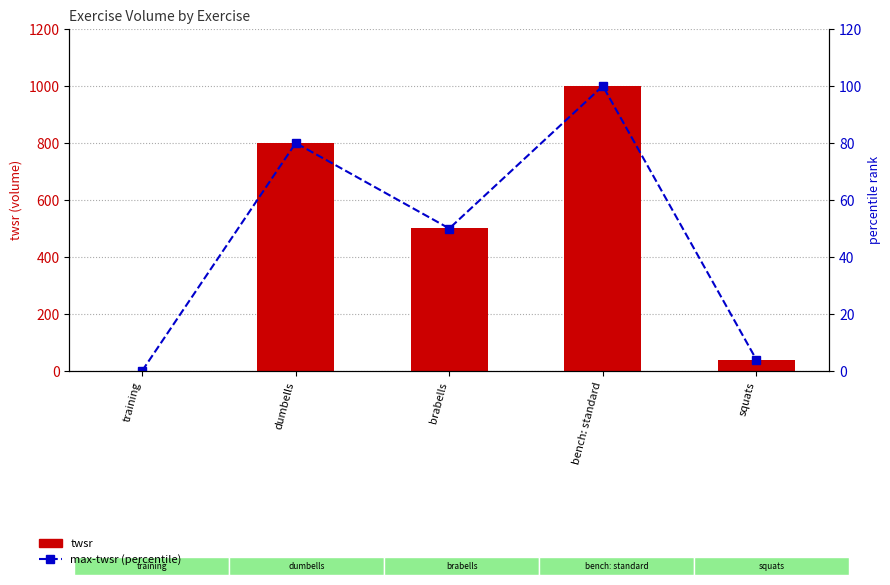

At which label does max-twsr (percentile) reach its minimum?

training